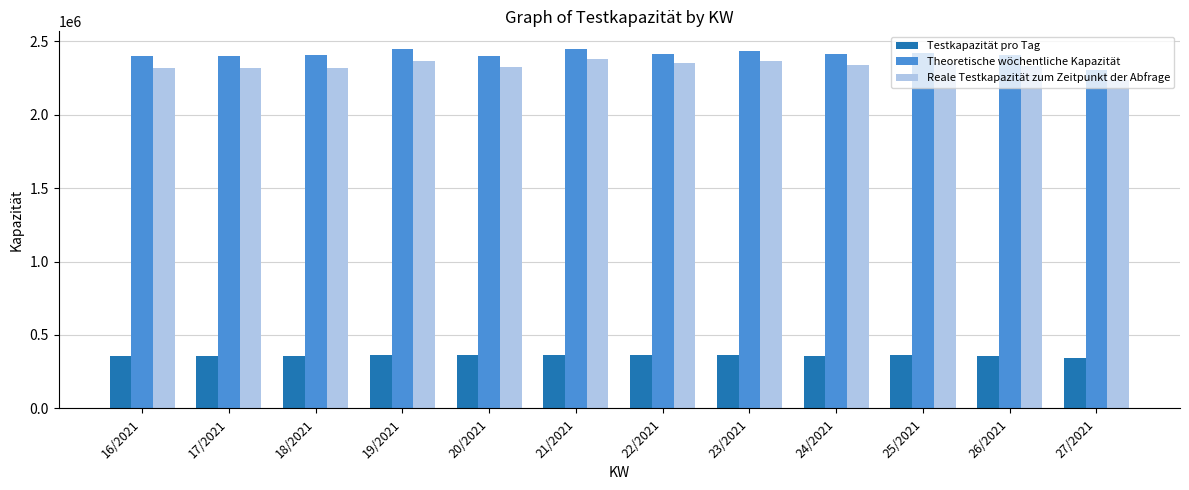

What is the difference between the highest and lowest values at 27/2021?

1959114